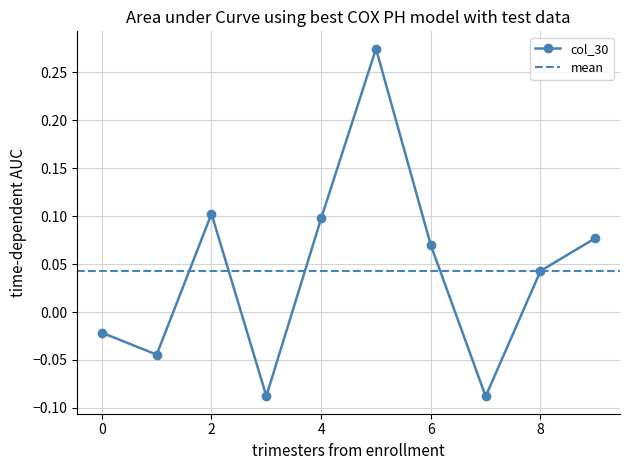

Rank the categories by value from lowest to highest.

7, 3, 1, 0, 8, 6, 9, 4, 2, 5